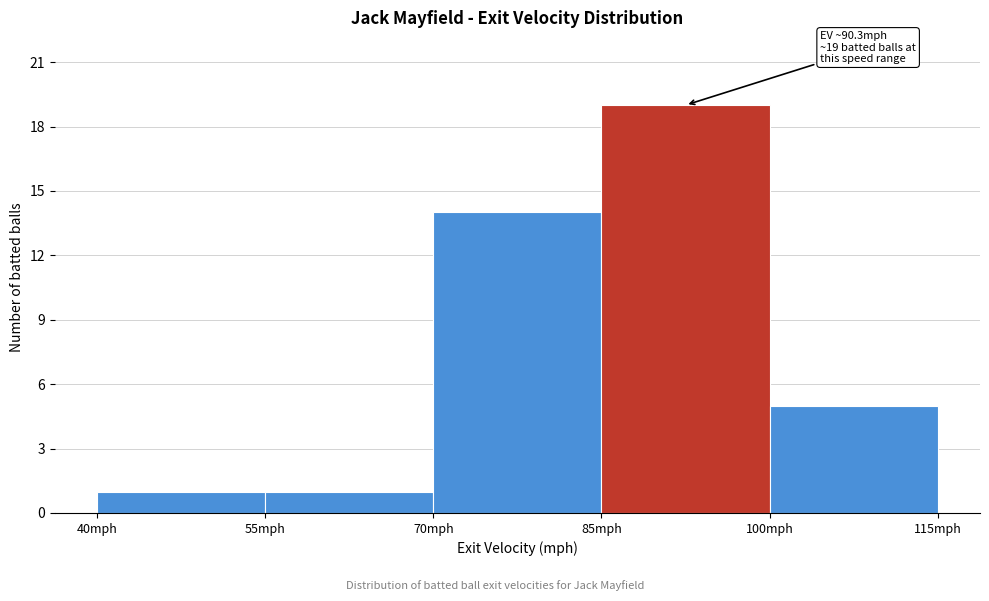

Which range on the x-axis has the tallest bar?

85 to 100